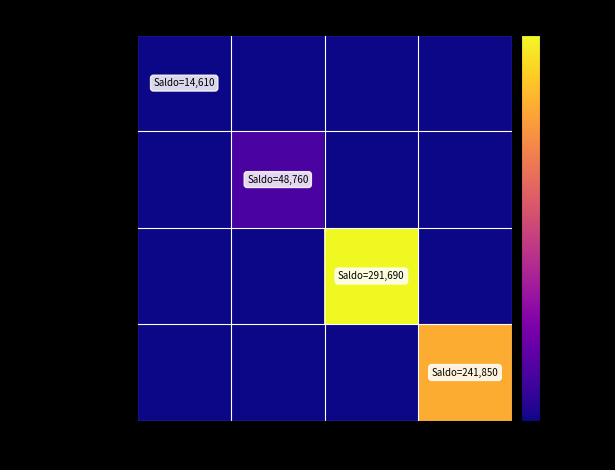

What is the greatest value displayed?

291690